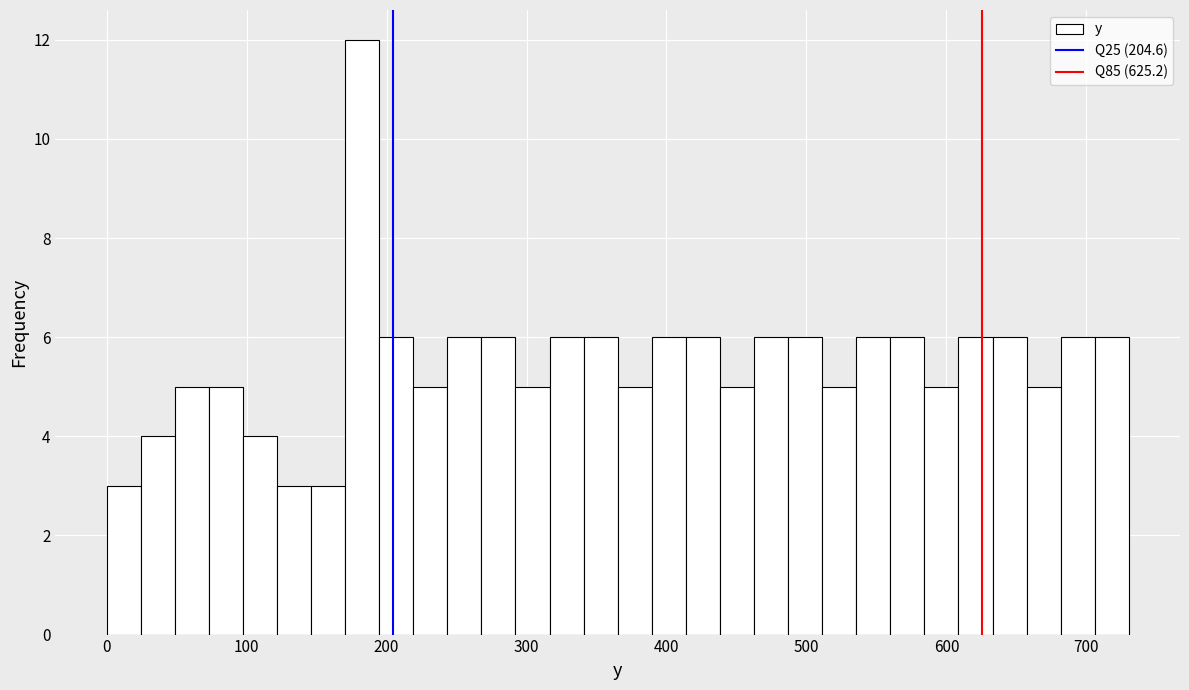

Read against the x-axis, roughly where is the centre of the tallest bar?

180